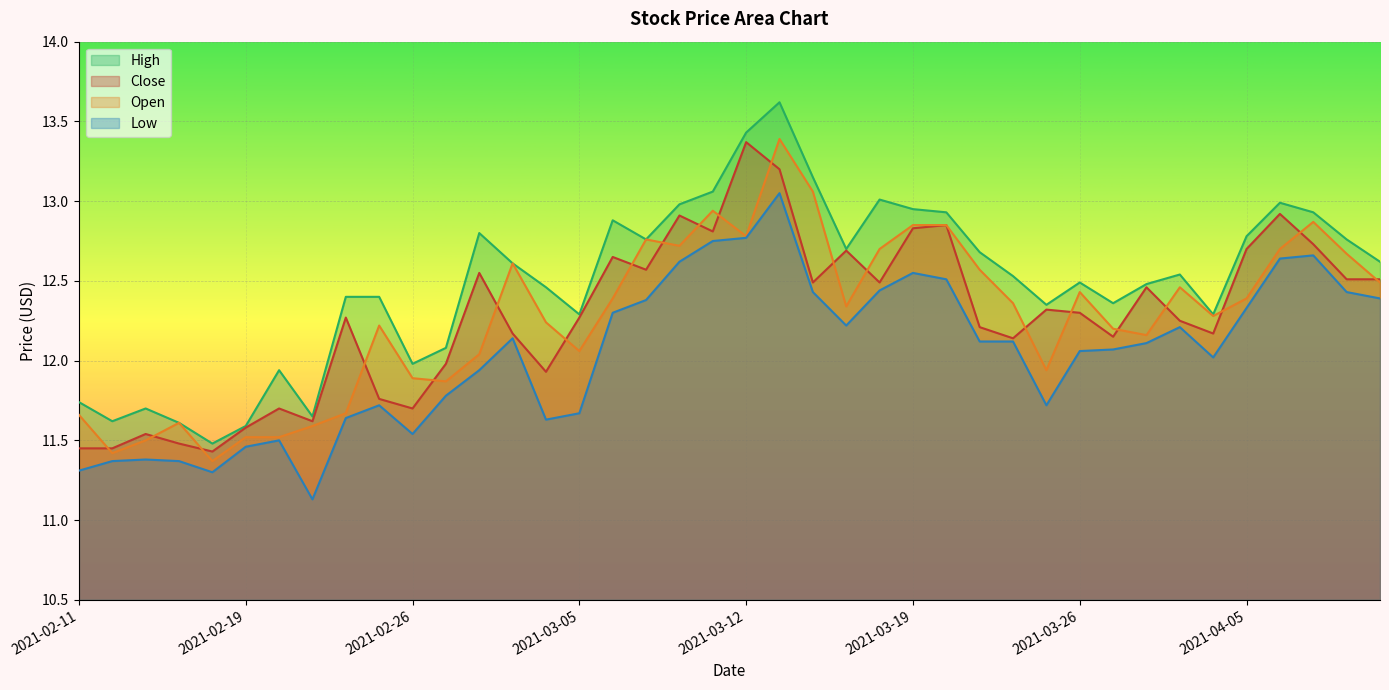

What position from the left is 2021-03-17?

24